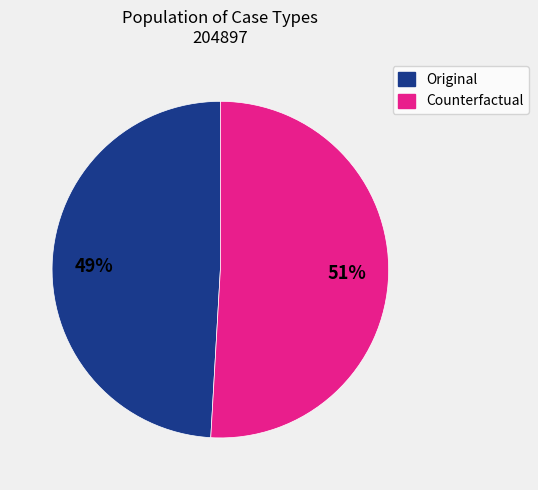

True or false: Original accounts for 49% of the total.

True